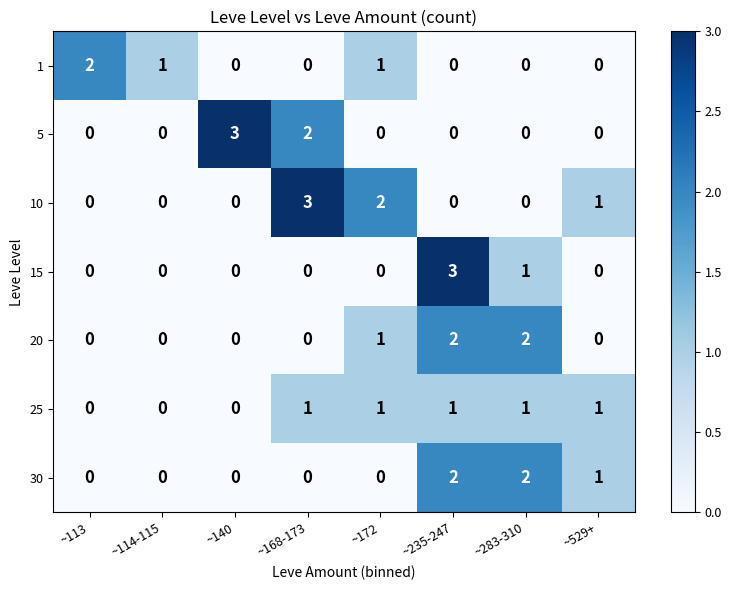

The value of 30 at ~114-115 is 0. True or false?

True